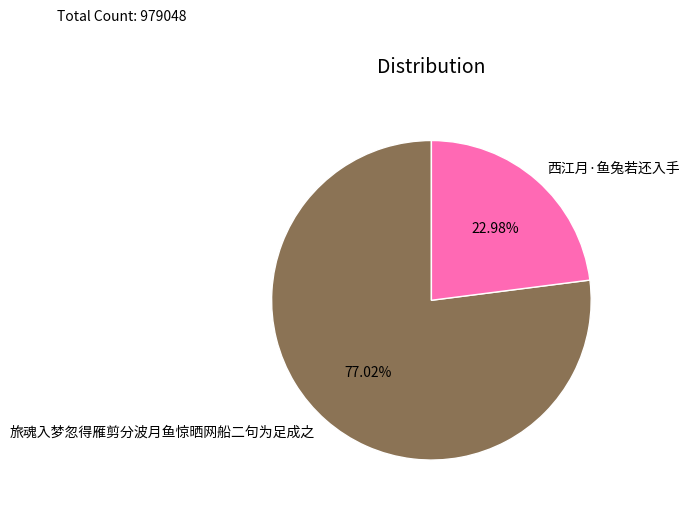

True or false: 旅魂入梦忽得雁剪分波月鱼惊晒网船二句为足成之 accounts for 62% of the total.

False